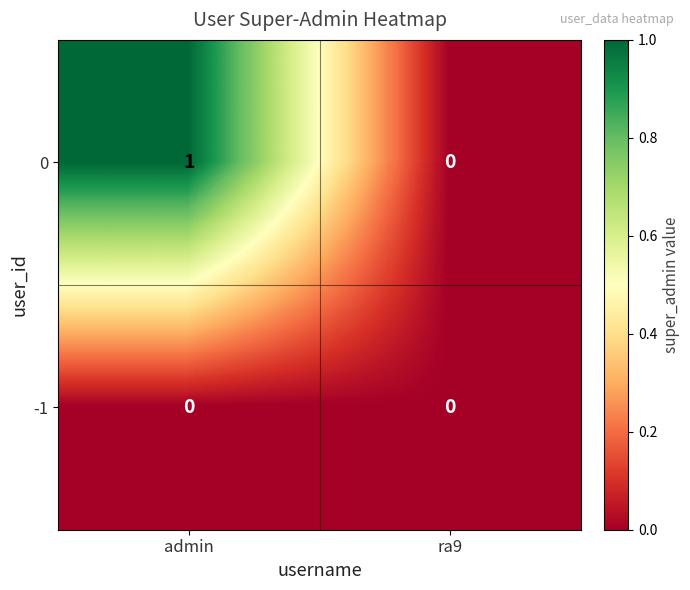

Count the number of data series in this chart.

2